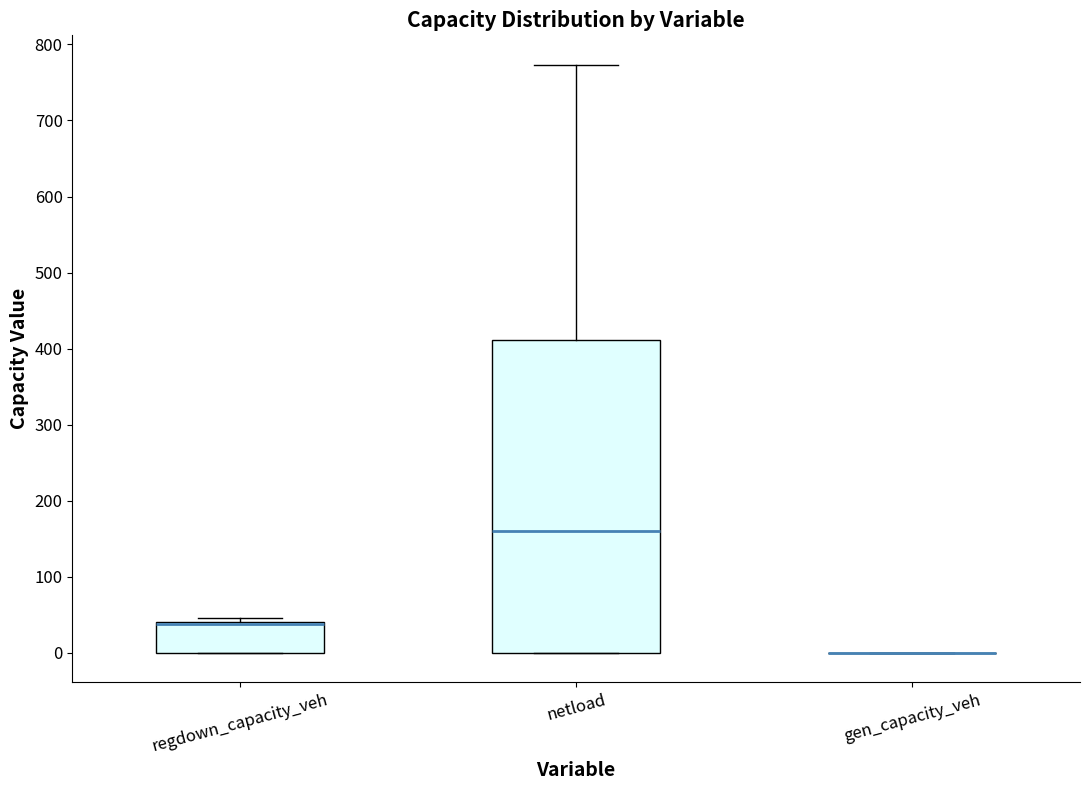

Reading left to right, read every box against the y-axis: the position of its median line, the range the box covers, and the ends of its whiskers. The values are not printed on the chart, so give them approximately, as read against the axis.

regdown_capacity_veh: median 40 (drawn on the box's upper edge), box 0 to 40, whiskers 0 to 50
netload: median 160, box 0 to 410, whiskers 0 to 770
gen_capacity_veh: box collapsed to a line at 0, whiskers 0 to 0